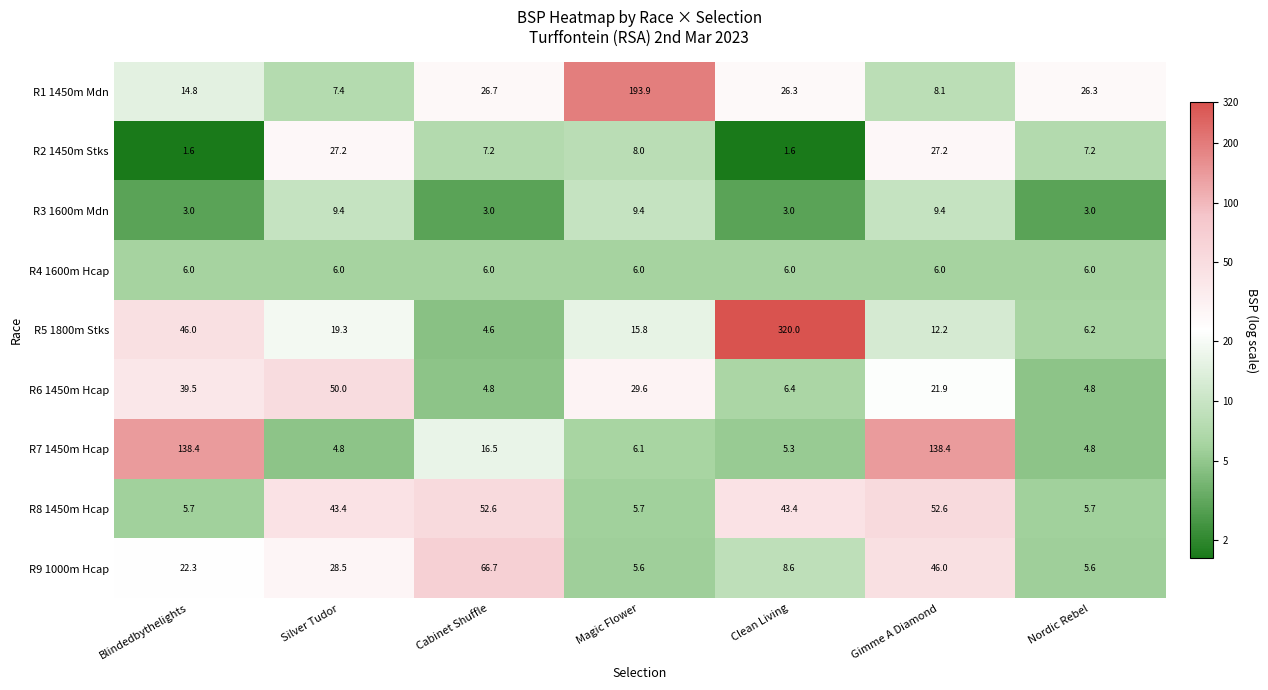

What is the total value across all series at Gimme A Diamond?

321.8